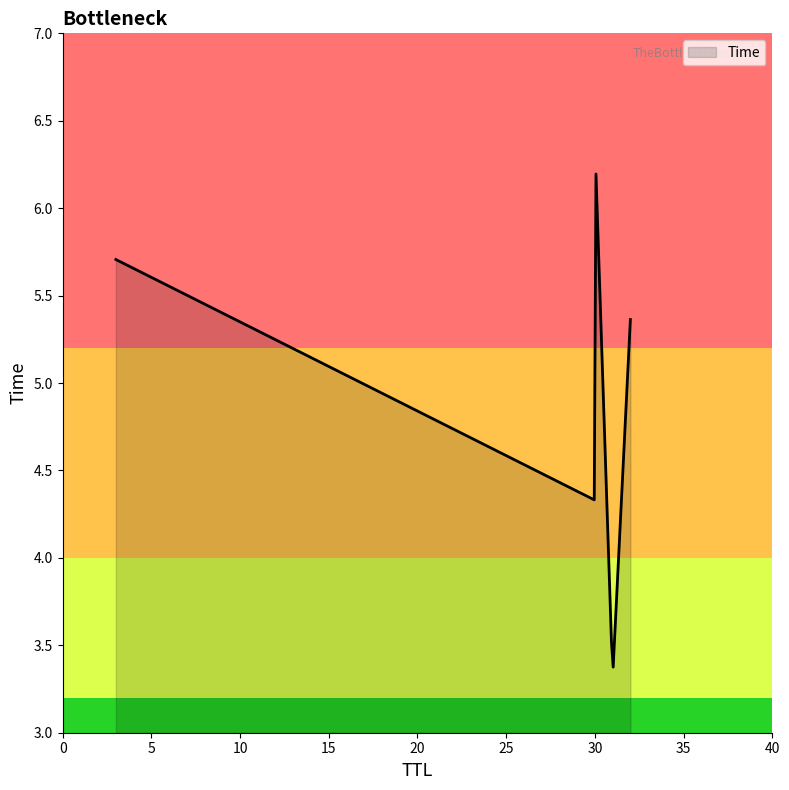

What is the greatest value displayed?

6.2